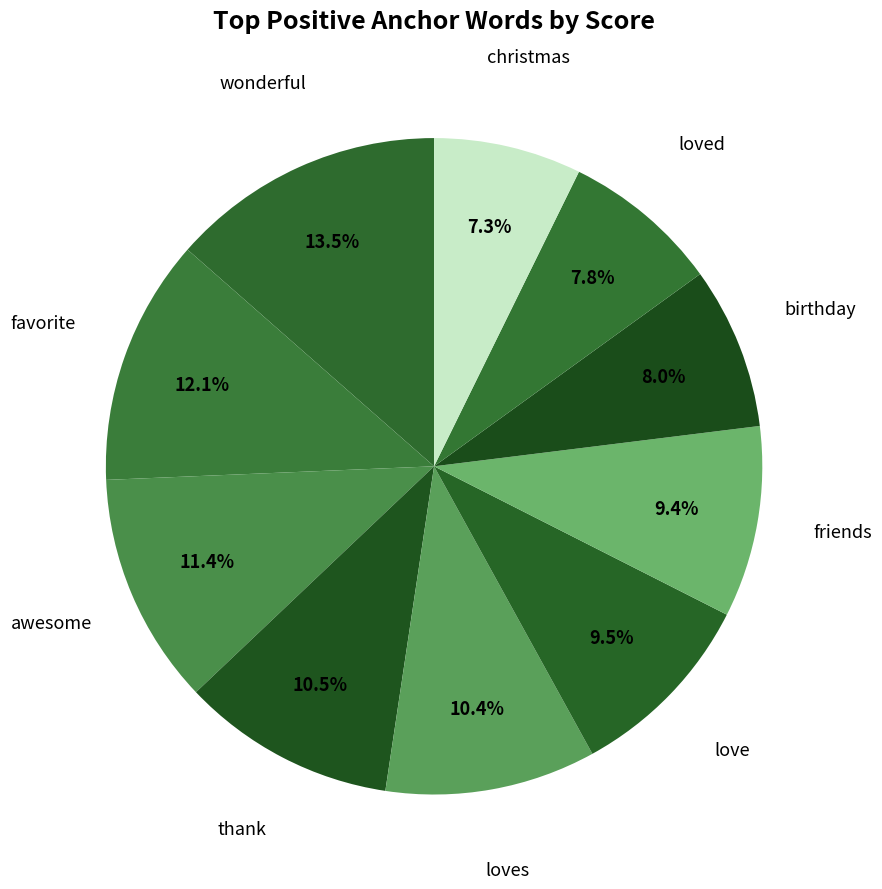

How many segments does this pie chart have?

10